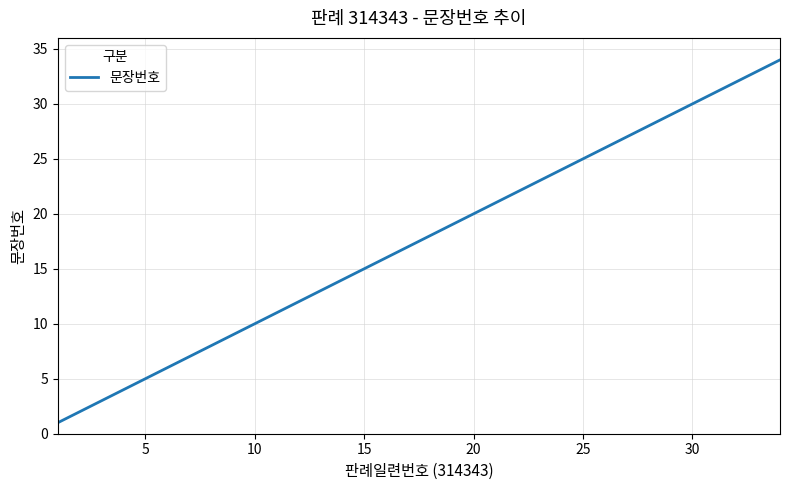

What is the difference between the maximum and minimum values?

33